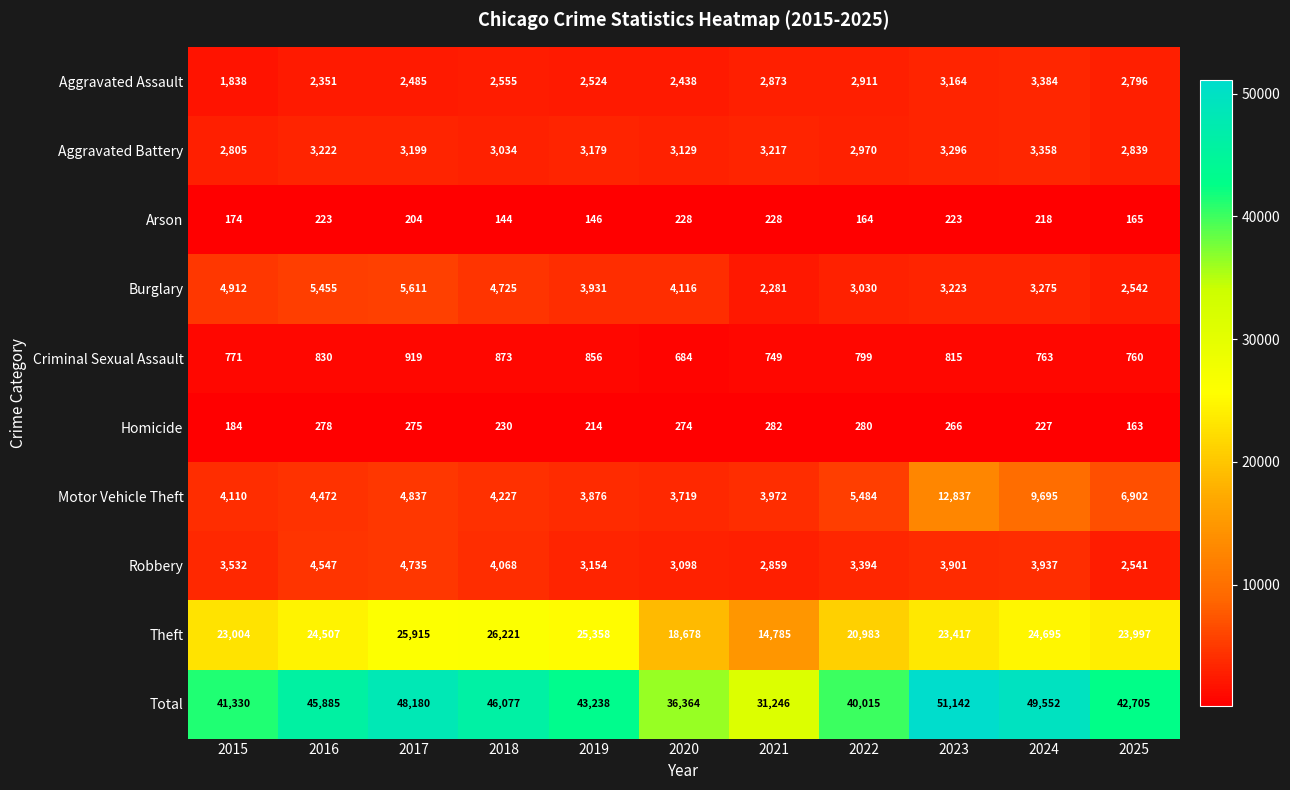

True or false: Burglary has a value of 6161 at 2020.

False